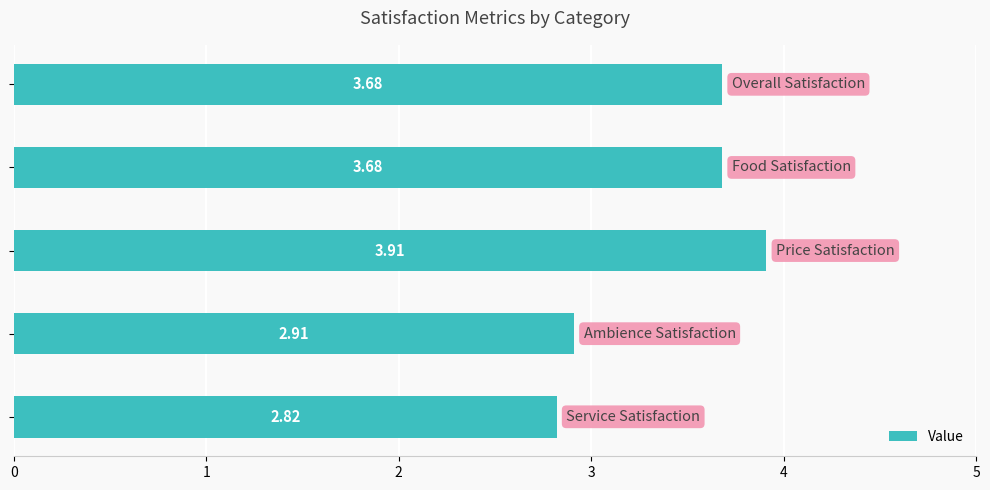

How many data points are less than 3?

2